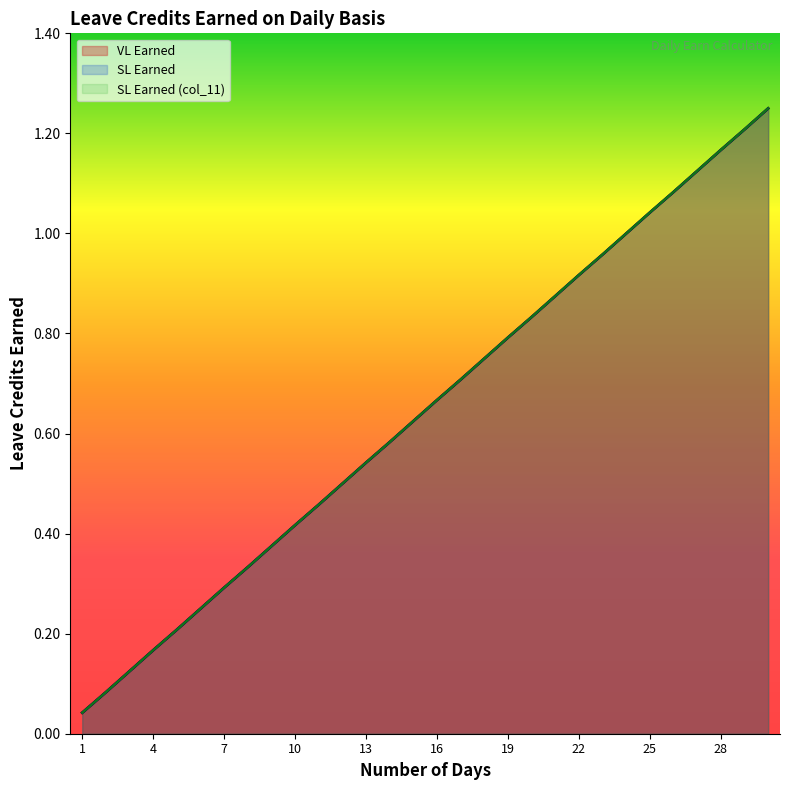

Rank the series at 27 from lowest to highest value.

VL Earned, SL Earned, SL Earned (col_11)